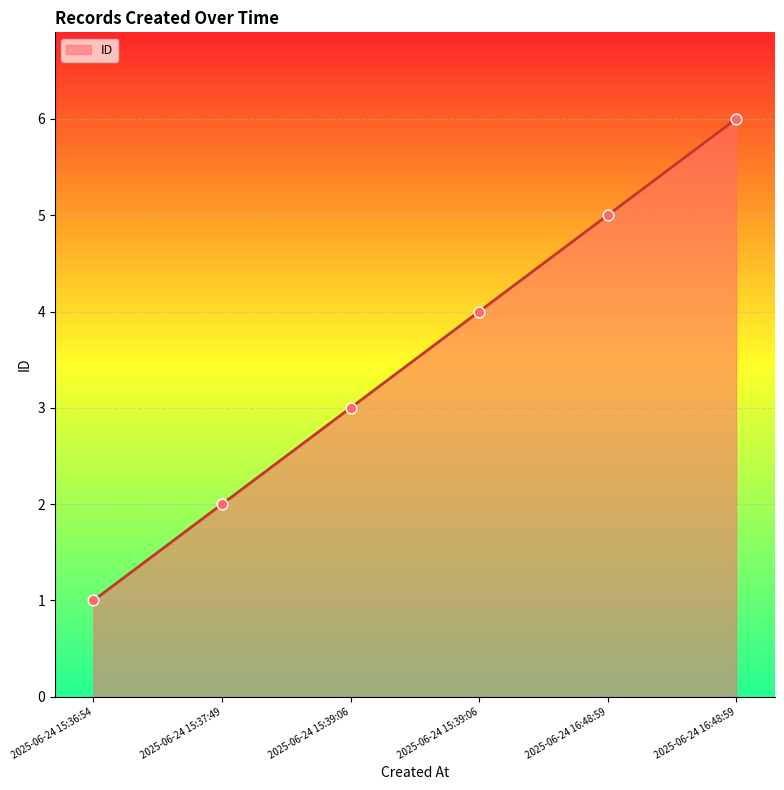

Between 2025-06-24 16:48:59 and 2025-06-24 15:37:49, which is larger?

2025-06-24 16:48:59